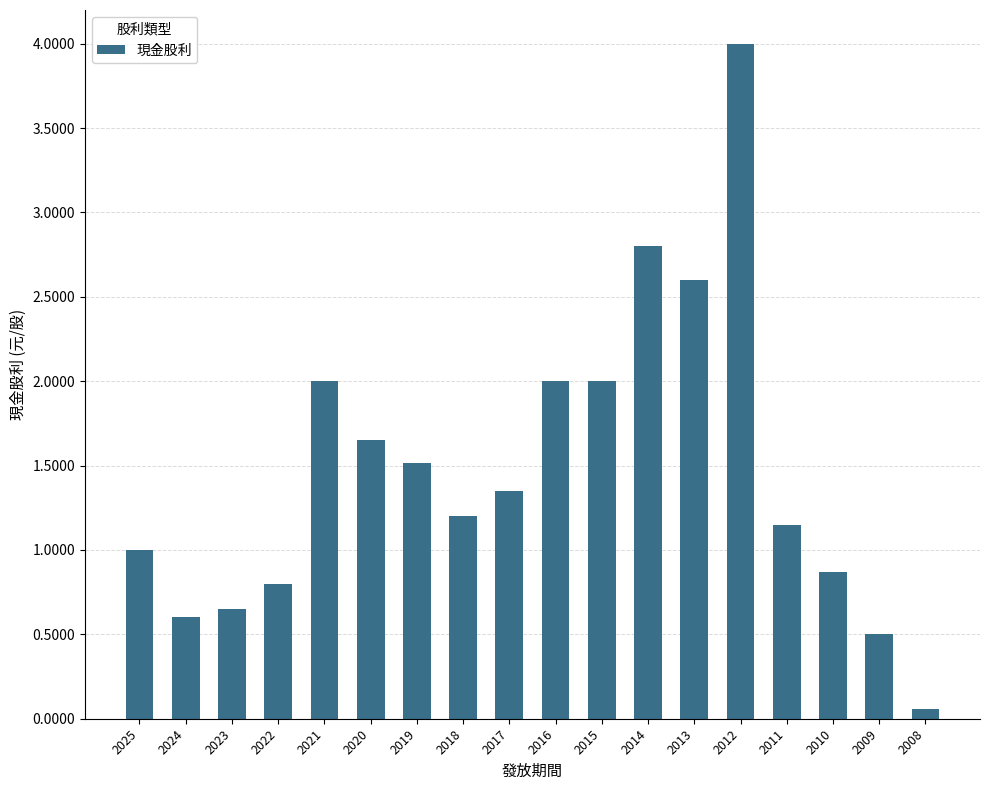

What is the difference between the maximum and minimum values?

3.9